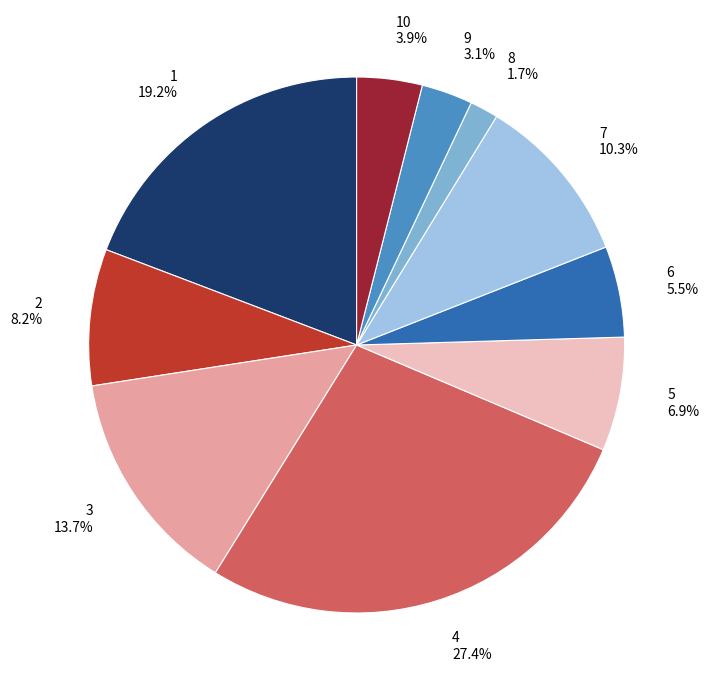

Which category has the smallest portion of the pie?

8 1.7%